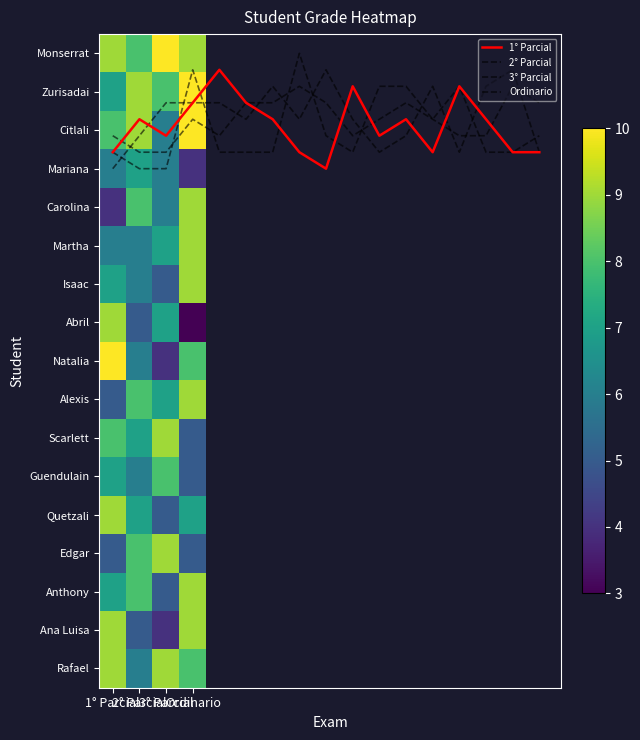

Is the value of Carolina at 2° Parcial greater than the value of Edgar at 3° Parcial?

No